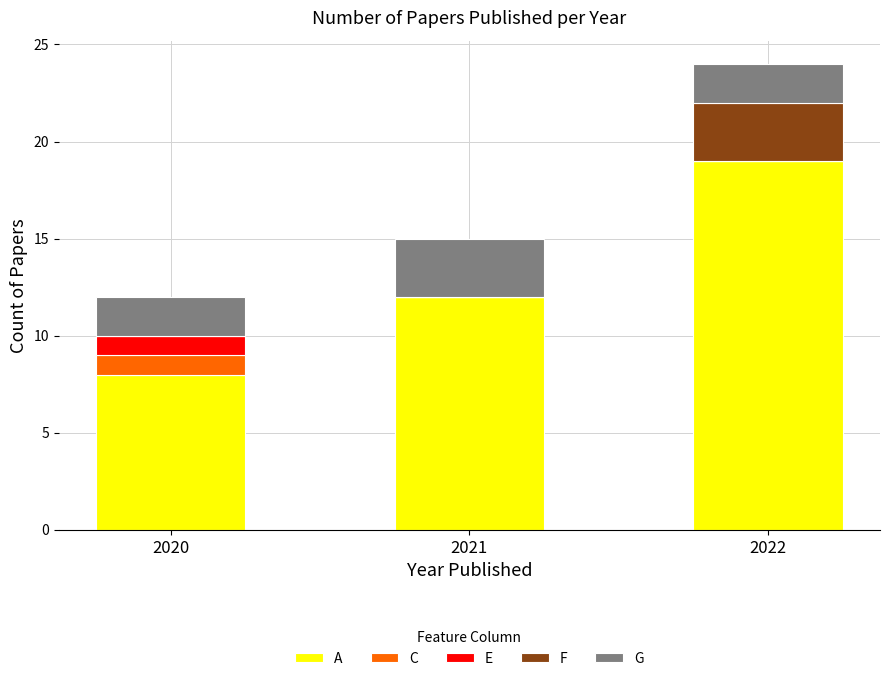

What is the total value across all series at 2022?

24